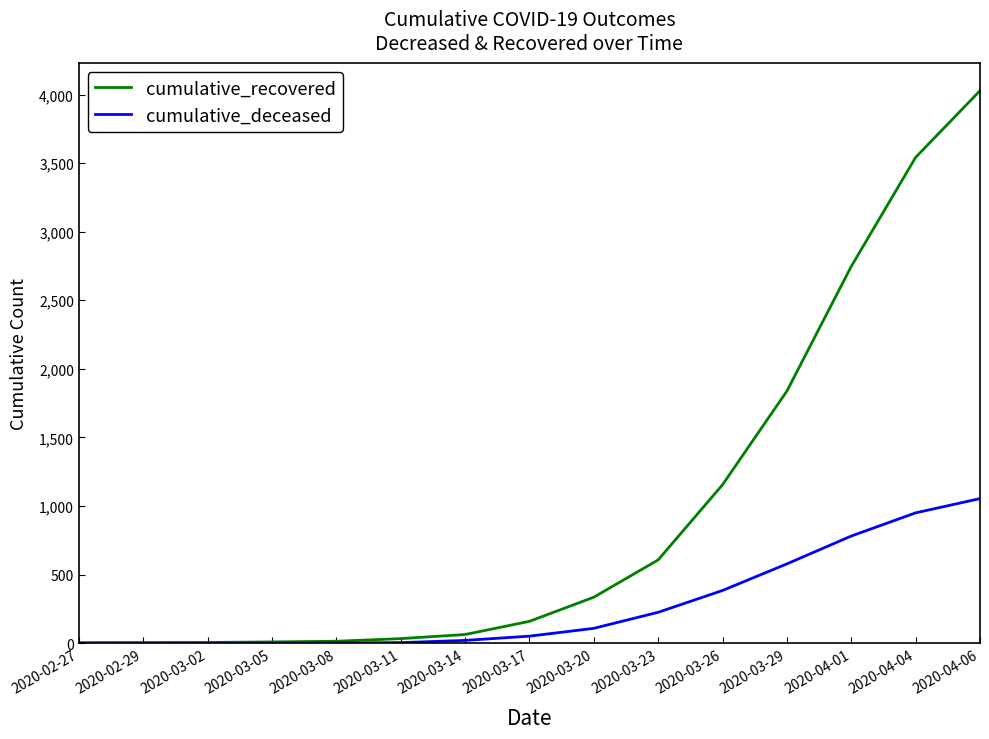

Rank the series by their average value, from highest to lowest.

cumulative_recovered, cumulative_deceased